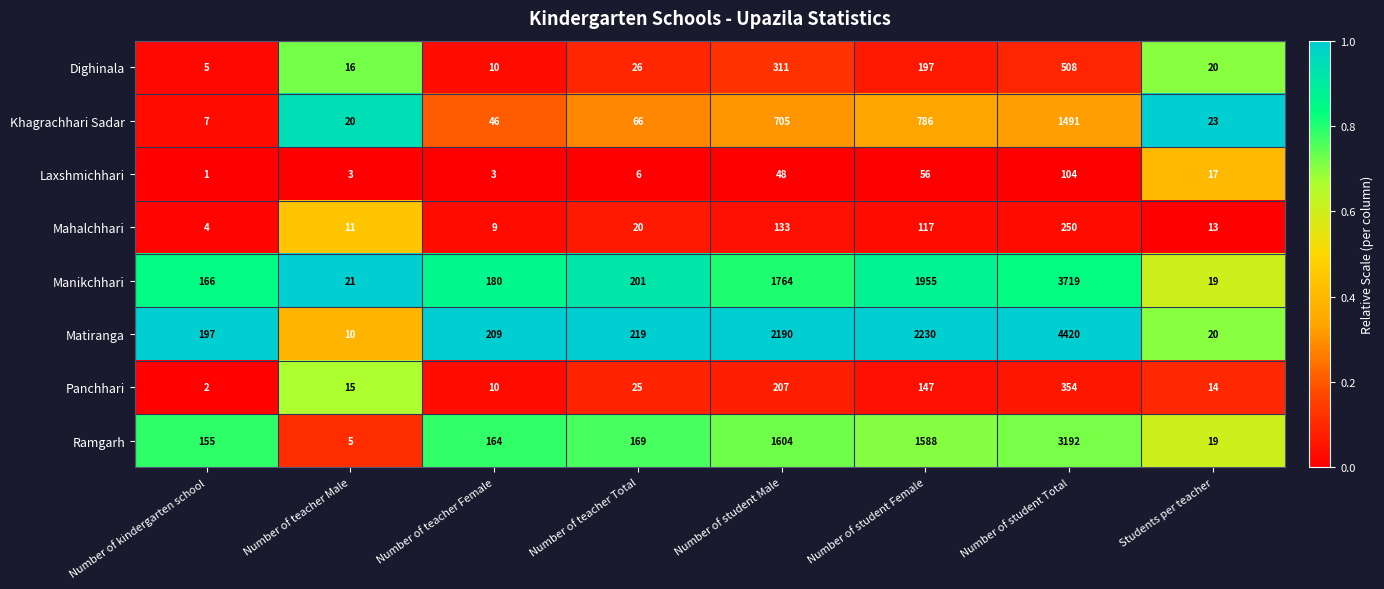

How many data points does each series have?

8